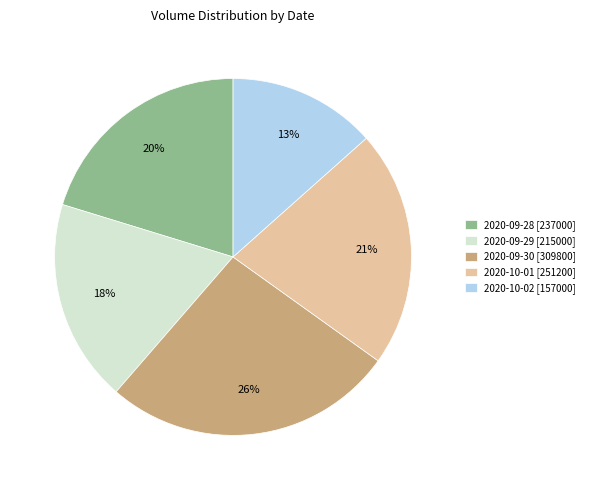

Is the sum of 2020-09-29 [215000] and 2020-09-28 [237000] greater than half?

No